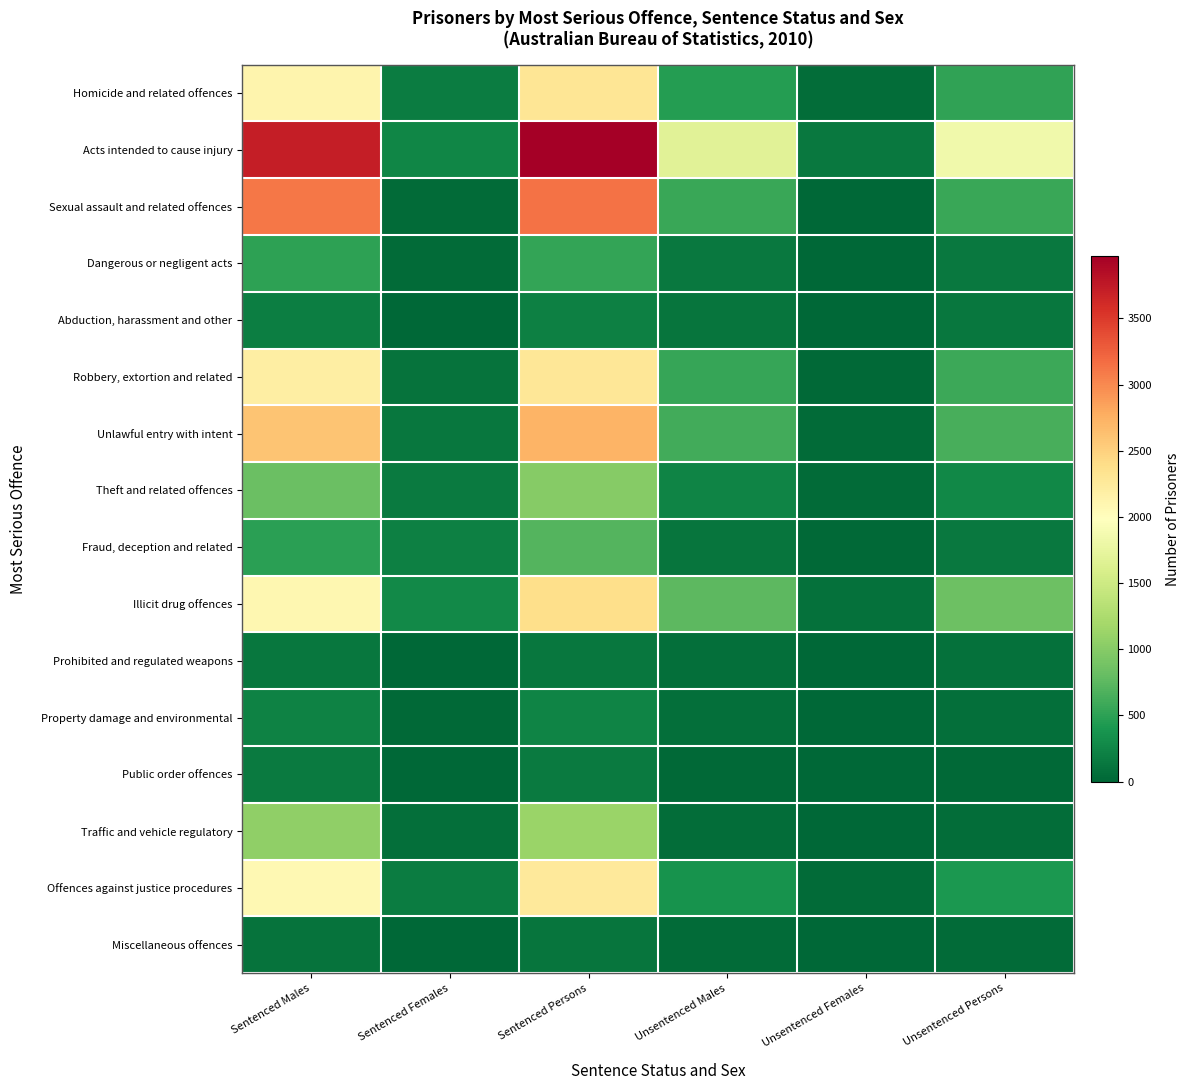

Reading left to right, list all the values displayed in this chart.

Homicide and related offences: Sentenced Males=2112	Sentenced Females=184	Sentenced Persons=2296	Unsentenced Males=463	Unsentenced Females=52	Unsentenced Persons=515
Acts intended to cause injury: Sentenced Males=3717	Sentenced Females=253	Sentenced Persons=3970	Unsentenced Males=1685	Unsentenced Females=150	Unsentenced Persons=1835
Sexual assault and related offences: Sentenced Males=3102	Sentenced Females=42	Sentenced Persons=3144	Unsentenced Males=561	Unsentenced Females=7	Unsentenced Persons=568
Dangerous or negligent acts: Sentenced Males=497	Sentenced Females=44	Sentenced Persons=541	Unsentenced Males=141	Unsentenced Females=5	Unsentenced Persons=146
Abduction, harassment and other: Sentenced Males=195	Sentenced Females=11	Sentenced Persons=206	Unsentenced Males=117	Unsentenced Females=8	Unsentenced Persons=125
Robbery, extortion and related: Sentenced Males=2188	Sentenced Females=107	Sentenced Persons=2295	Unsentenced Males=555	Unsentenced Females=31	Unsentenced Persons=586
Unlawful entry with intent: Sentenced Males=2590	Sentenced Females=137	Sentenced Persons=2727	Unsentenced Males=608	Unsentenced Females=41	Unsentenced Persons=649
Theft and related offences: Sentenced Males=837	Sentenced Females=160	Sentenced Persons=997	Unsentenced Males=239	Unsentenced Females=35	Unsentenced Persons=274
Fraud, deception and related: Sentenced Males=489	Sentenced Females=211	Sentenced Persons=700	Unsentenced Males=118	Unsentenced Females=27	Unsentenced Persons=145
Illicit drug offences: Sentenced Males=2092	Sentenced Females=294	Sentenced Persons=2386	Unsentenced Males=756	Unsentenced Females=91	Unsentenced Persons=847
Prohibited and regulated weapons: Sentenced Males=138	Sentenced Females=0	Sentenced Persons=138	Unsentenced Males=72	Unsentenced Females=7	Unsentenced Persons=79
Property damage and environmental: Sentenced Males=224	Sentenced Females=19	Sentenced Persons=243	Unsentenced Males=67	Unsentenced Females=3	Unsentenced Persons=70
Public order offences: Sentenced Males=156	Sentenced Females=12	Sentenced Persons=168	Unsentenced Males=31	Unsentenced Females=0	Unsentenced Persons=31
Traffic and vehicle regulatory: Sentenced Males=1060	Sentenced Females=63	Sentenced Persons=1123	Unsentenced Males=49	Unsentenced Females=0	Unsentenced Persons=49
Offences against justice procedures: Sentenced Males=2078	Sentenced Females=178	Sentenced Persons=2256	Unsentenced Males=369	Unsentenced Females=35	Unsentenced Persons=404
Miscellaneous offences: Sentenced Males=108	Sentenced Females=8	Sentenced Persons=116	Unsentenced Males=34	Unsentenced Females=4	Unsentenced Persons=38